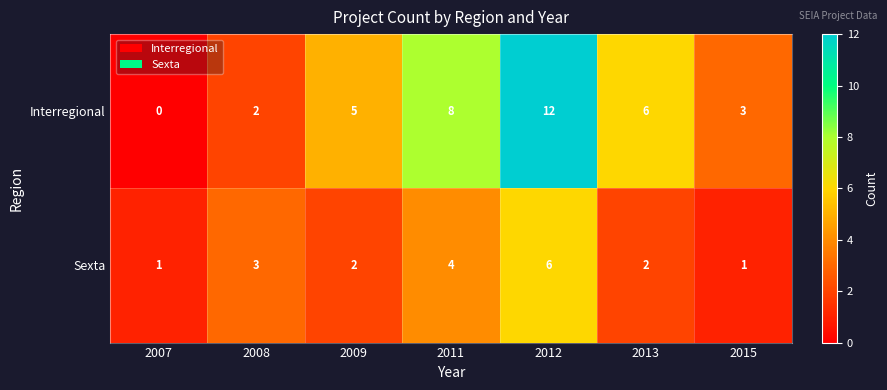

Reading right to left, what are all the values shown in this chart?

Interregional: 2015=3	2013=6	2012=12	2011=8	2009=5	2008=2	2007=0
Sexta: 2015=1	2013=2	2012=6	2011=4	2009=2	2008=3	2007=1